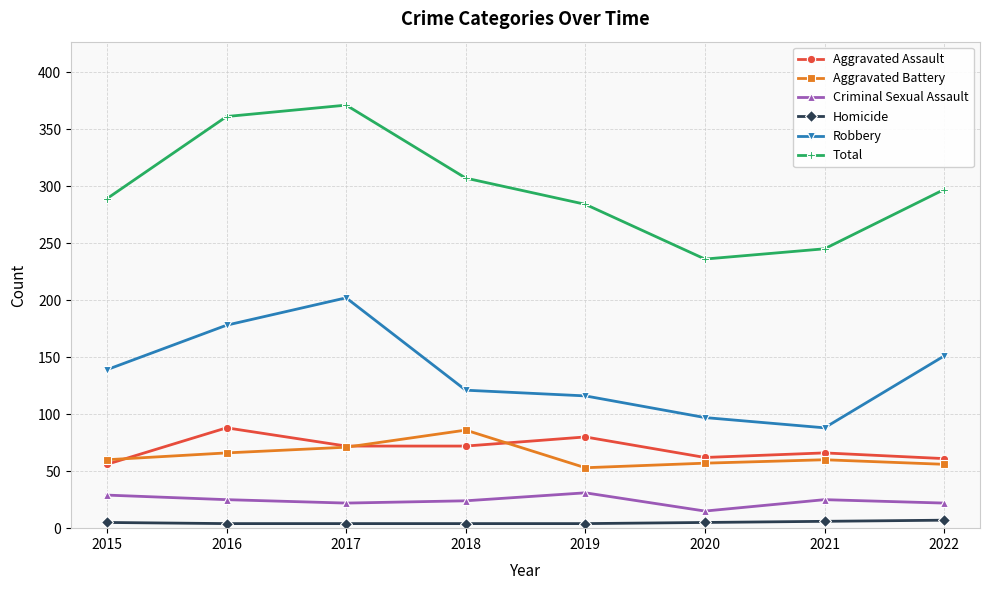

What value does the Homicide series have at 2022?

7